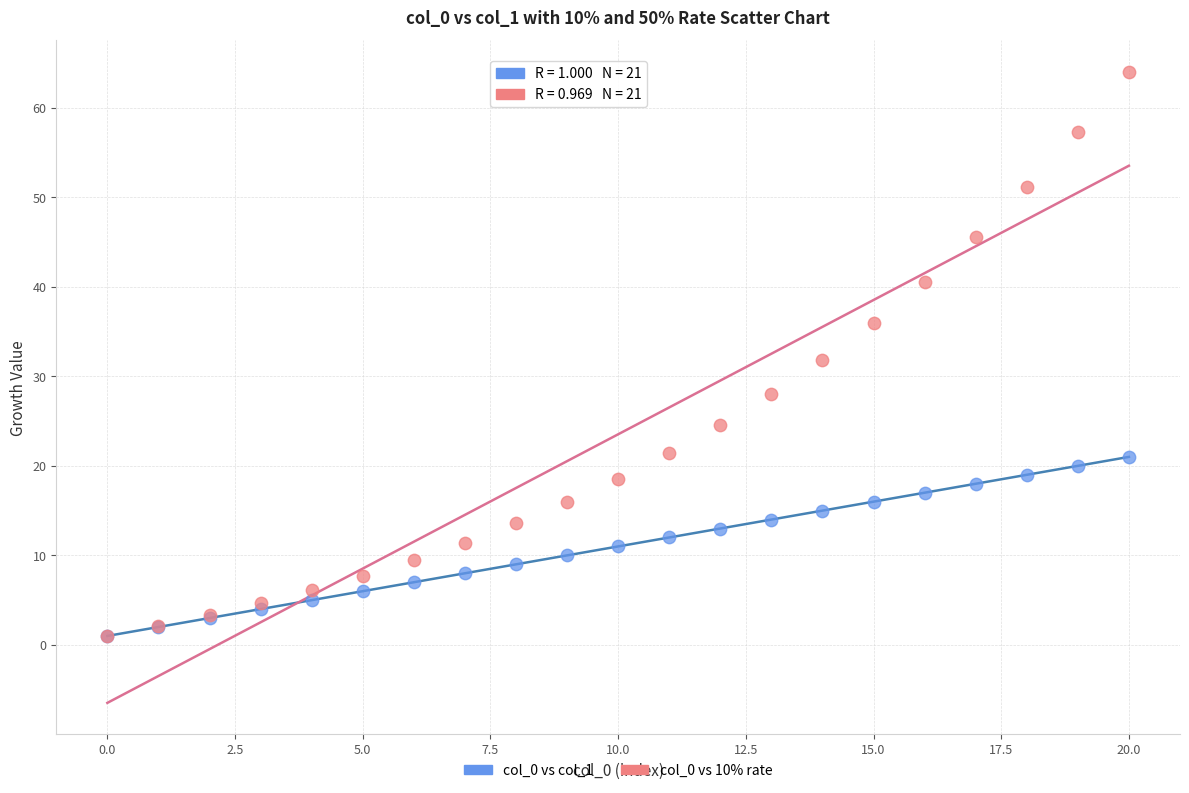

What are all the series names shown in the legend?

col_0 vs col_1, col_0 vs 10% rate